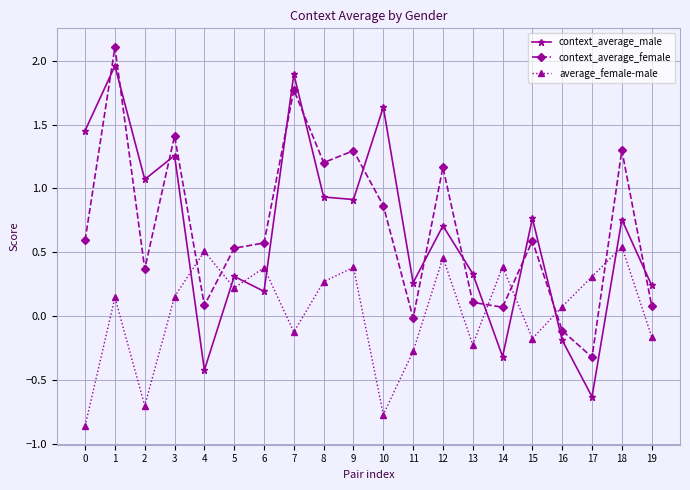

Which series has the largest total across all categories?

context_average_female